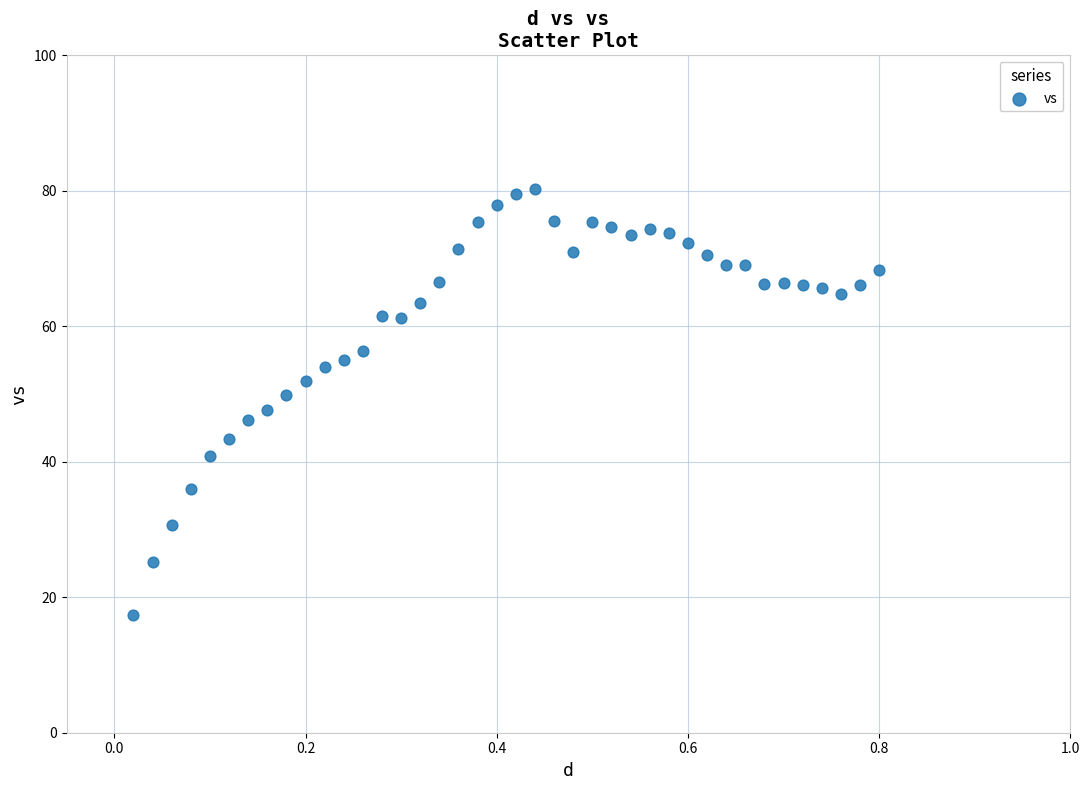

What is the range of X values (max minus min)?

0.8